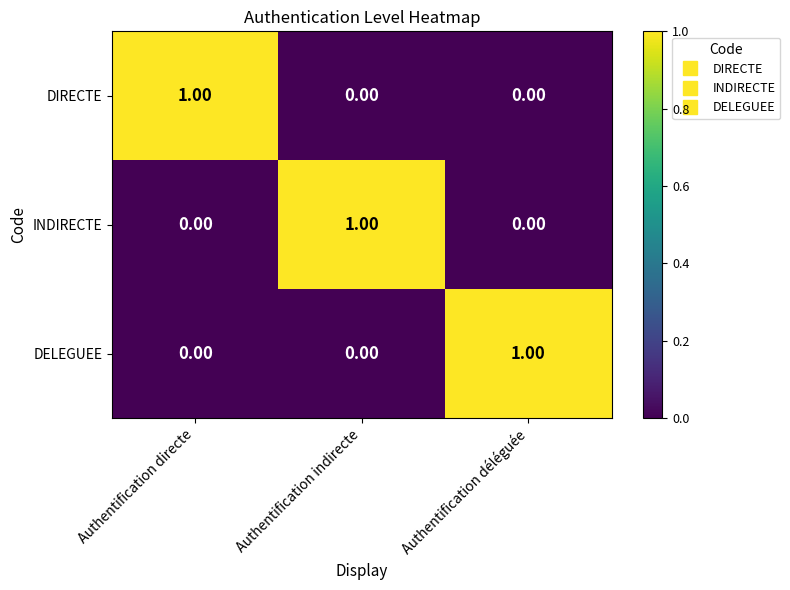

Which category has the highest value in the DELEGUEE series?

Authentification déléguée